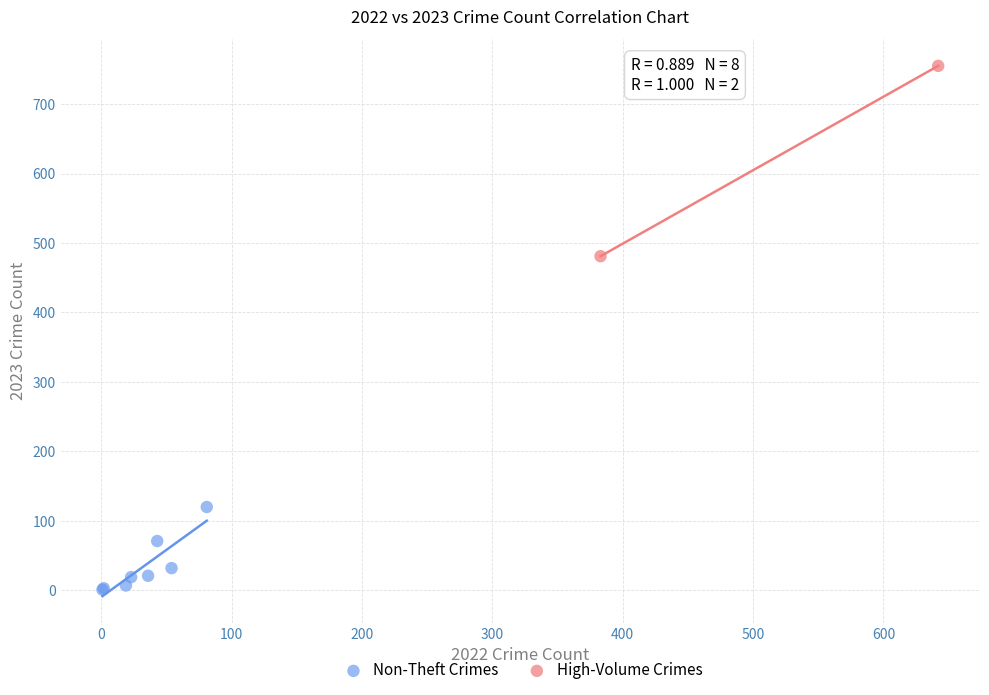

Which series has the widest spread of Y values?

High-Volume Crimes